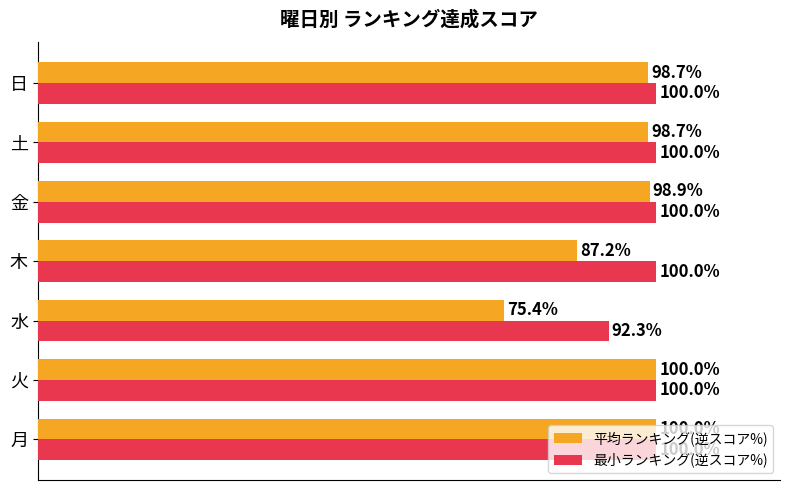

Rank the series at 土 from highest to lowest value.

最小ランキング(逆スコア%), 平均ランキング(逆スコア%)